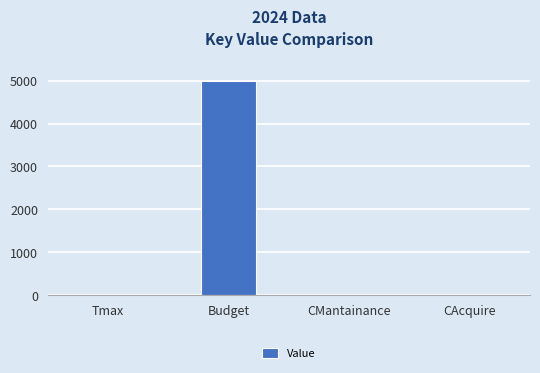

Between CMantainance and Budget, which is larger?

Budget